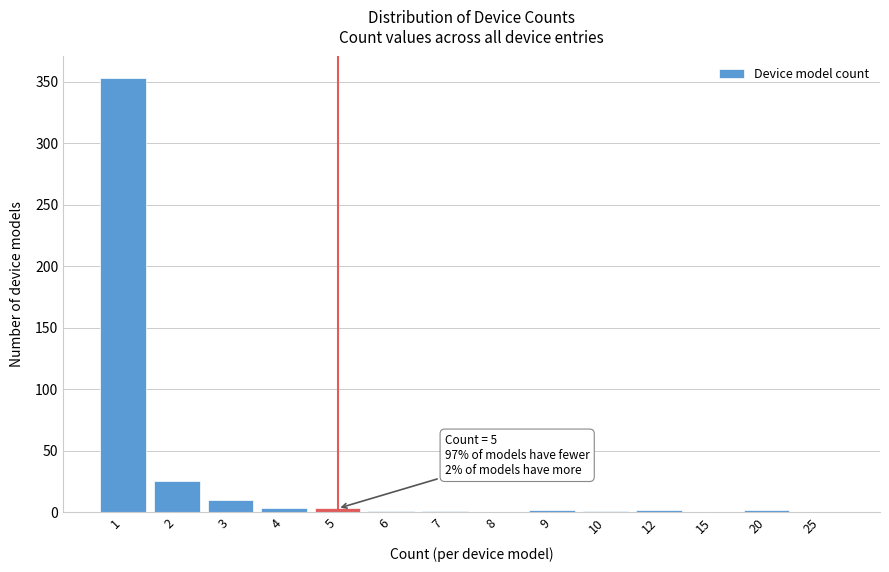

What is the greatest value displayed?

353